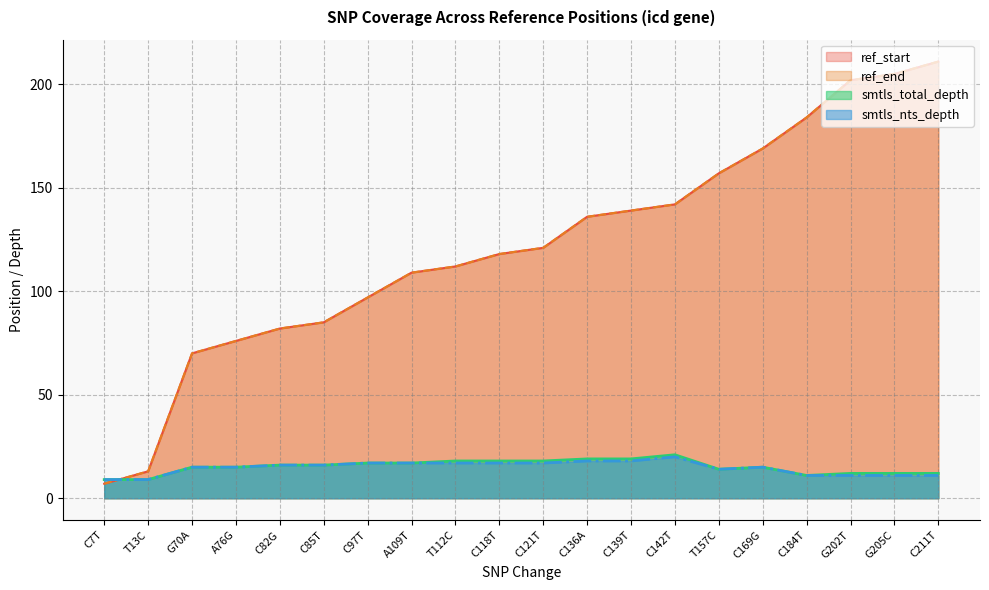

The ref_end series shows 121 at C121T. True or false?

True